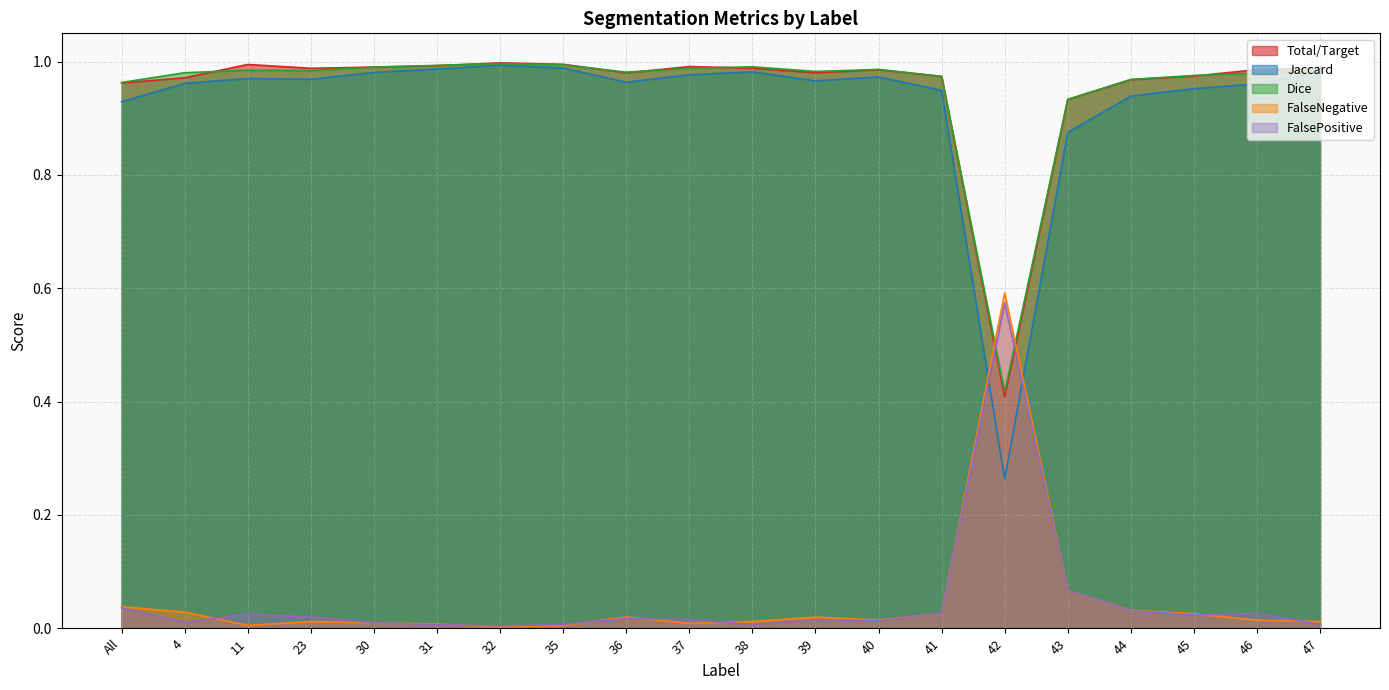

List the labels in order of Total/Target value, largest first.

32, 35, 11, 31, 37, 30, 38, 23, 47, 46, 40, 39, 36, 45, 41, 4, 44, All, 43, 42